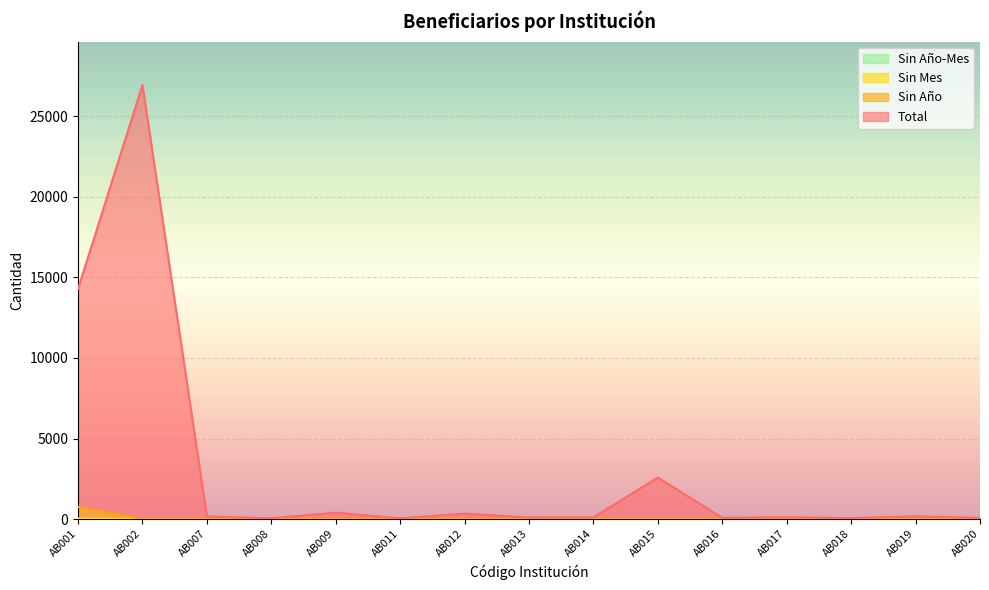

What is the difference between the maximum and minimum values in the Sin Año series?

757